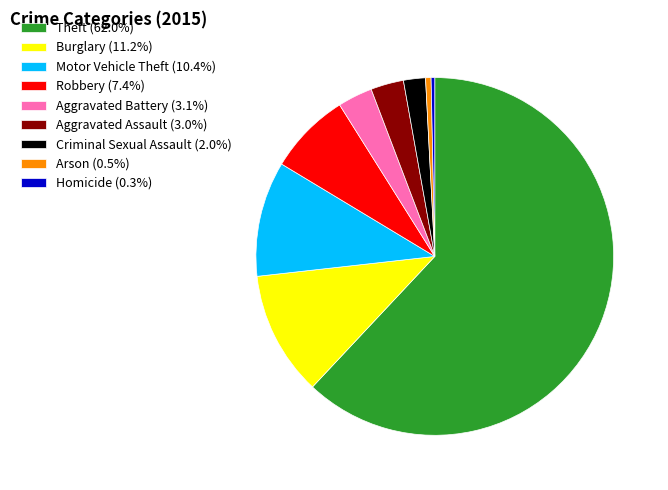

How many segments does this pie chart have?

9